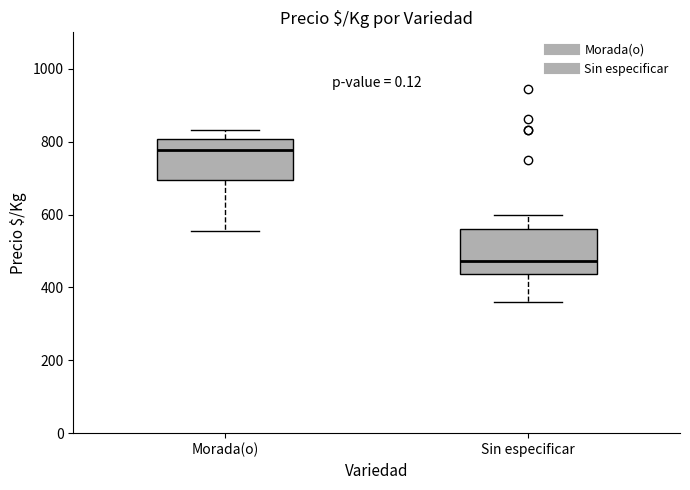

Reading left to right, read every box against the y-axis: the position of its median line, the range the box covers, and the ends of its whiskers. The values are not printed on the chart, so give them approximately, as read against the axis.

Morada(o): median 780, box 700 to 800, whiskers 560 to 840
Sin especificar: median 480, box 440 to 560, whiskers 360 to 600